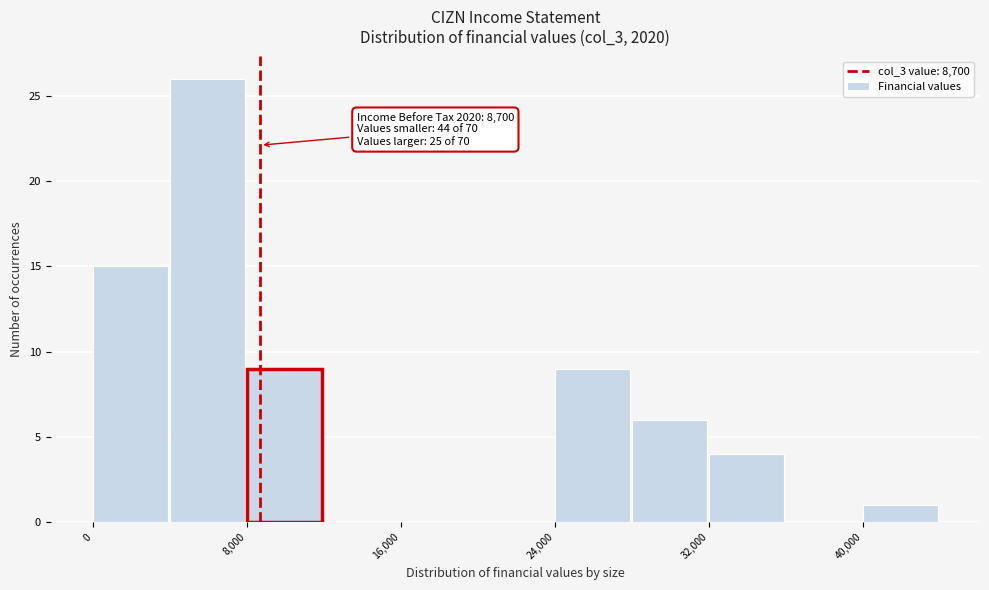

Which range on the x-axis has the tallest bar?

4000 to 8000